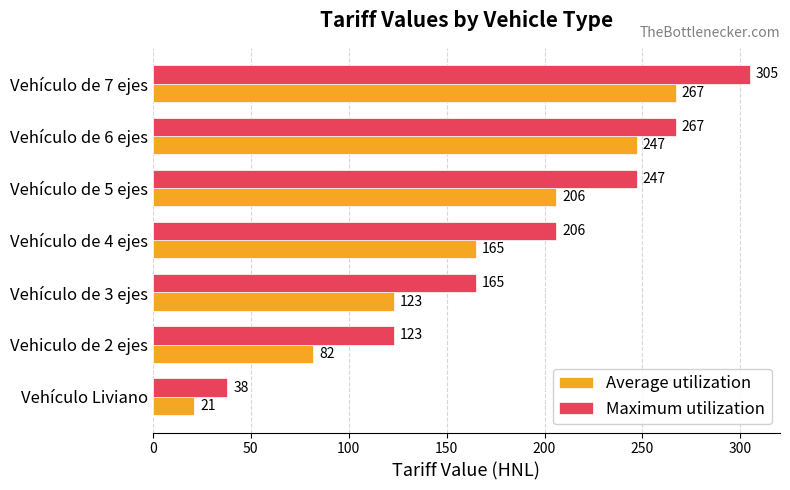

What is the average value of the Average utilization series?

159